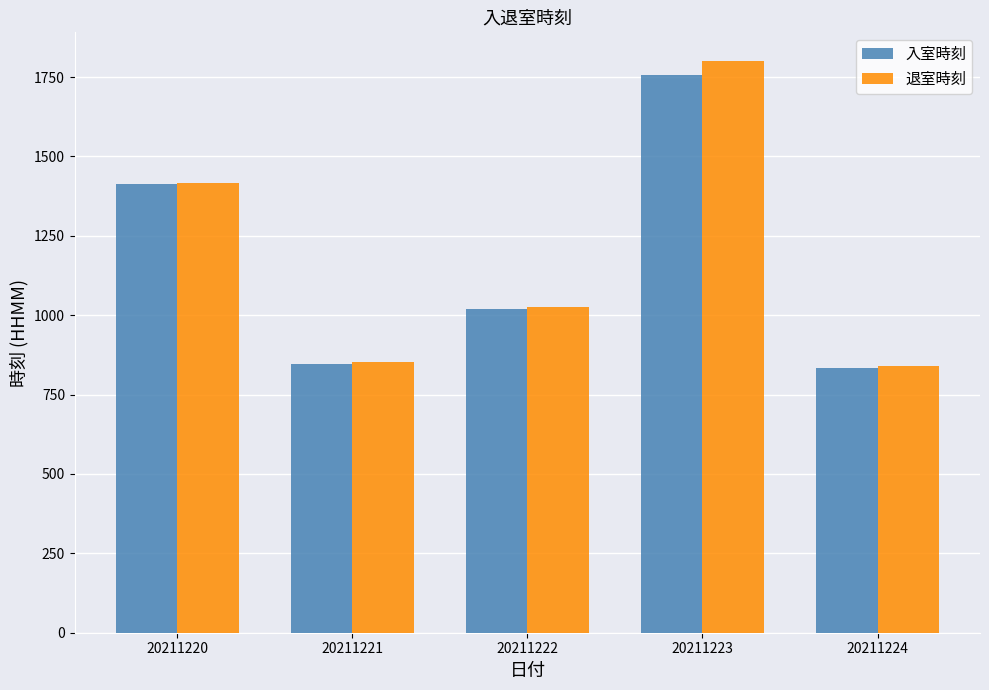

What is the value of the 入室時刻 bar at the 5th from the left?

835